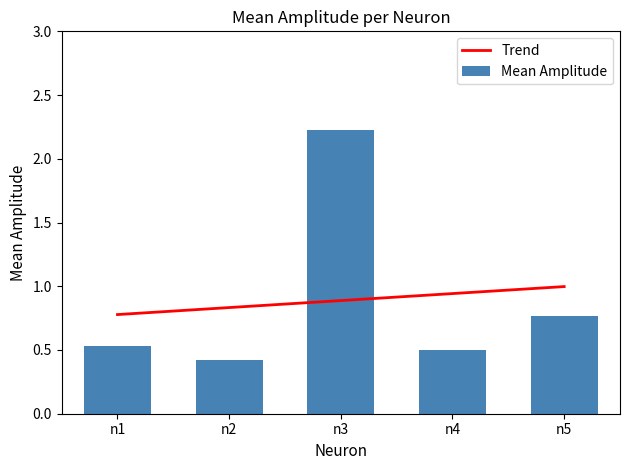

Is it true that Mean Amplitude equals 2.2 at n3?

True